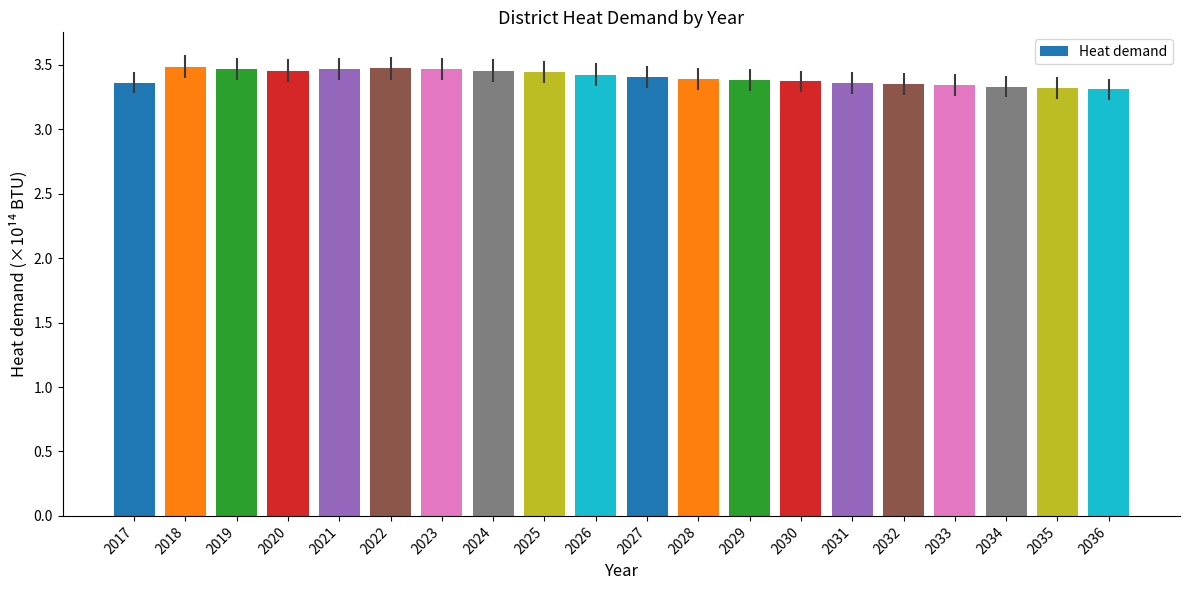

What is the difference between the values at 2034 and 2027?

0.1